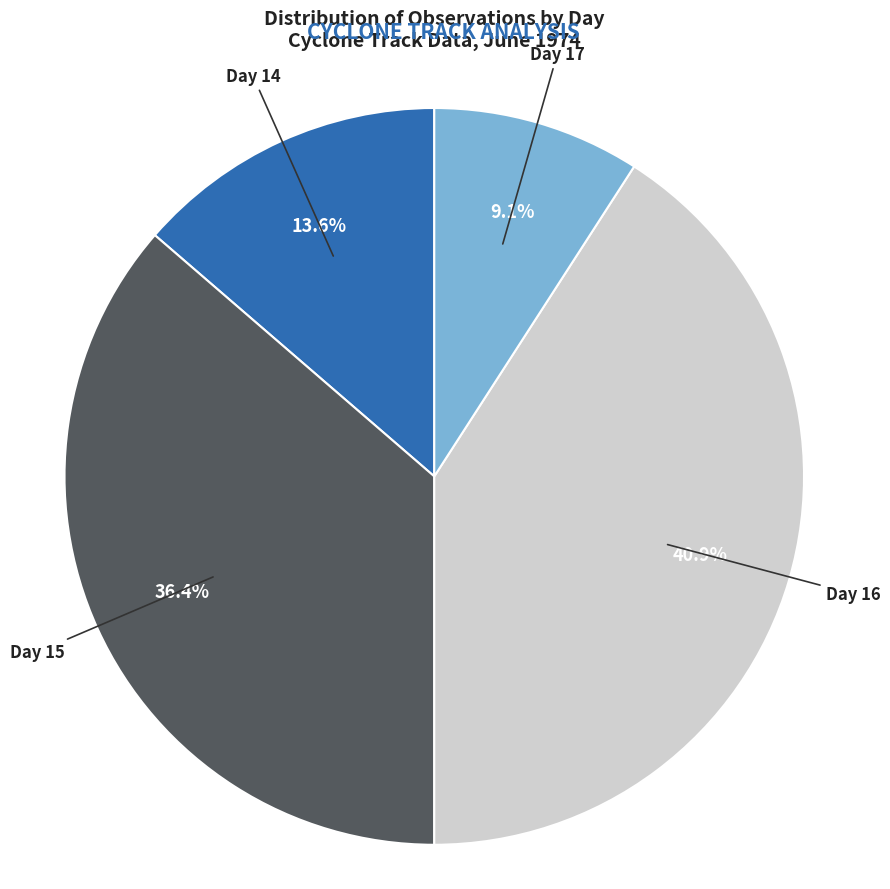

Count the number of slices in the pie.

4